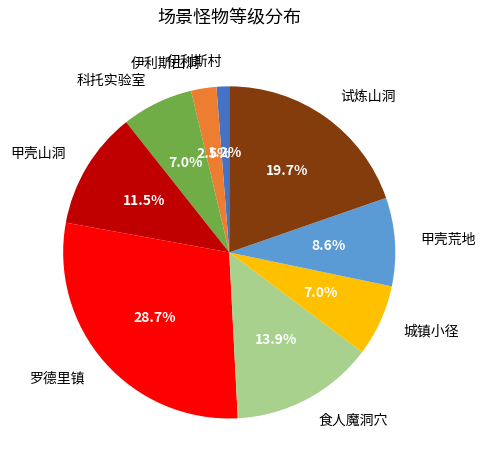

What is the total percentage of 伊利斯山洞 and 甲壳荒地?

11.1%